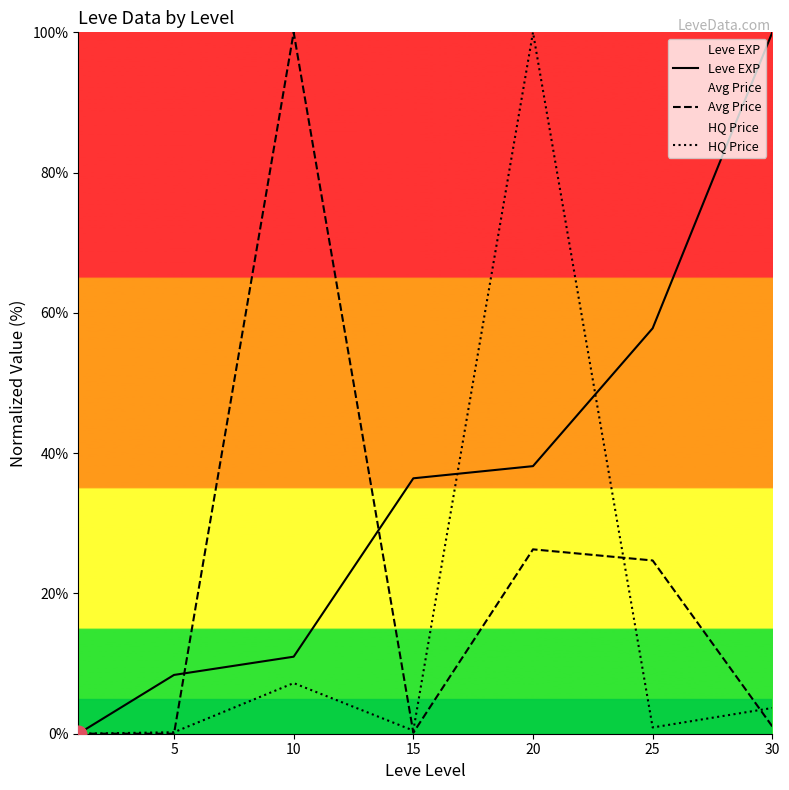

What is the spread (max minus min) of values at 30?

99.0